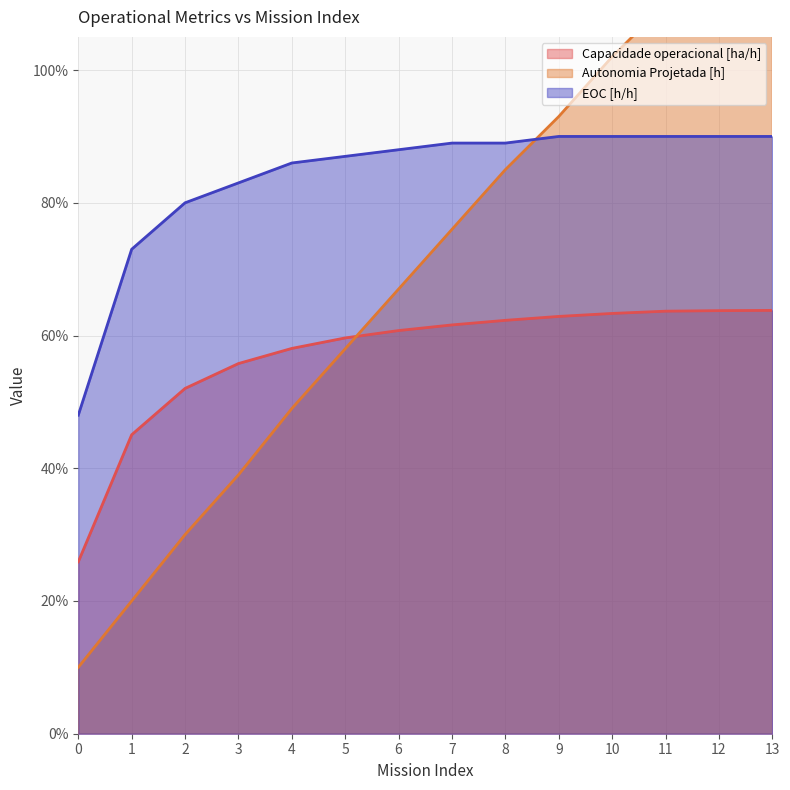

True or false: EOC [h/h] has a value of 0.6 at 13.

False